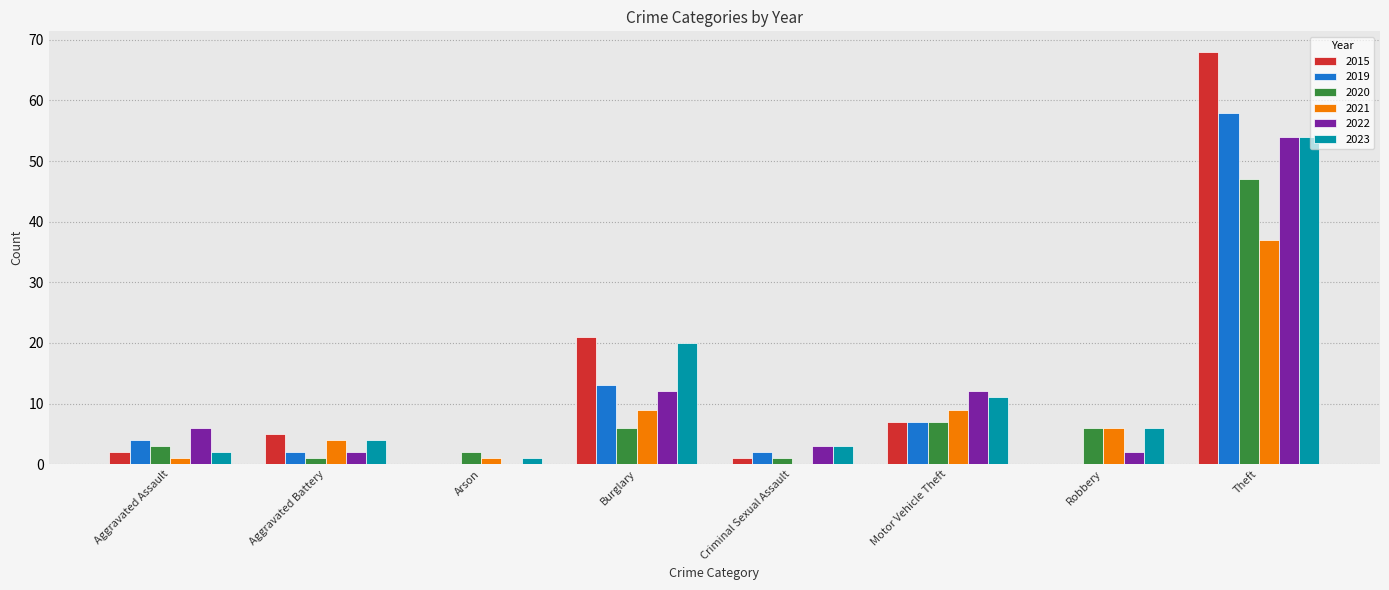

At which label does 2020 reach its peak?

Theft